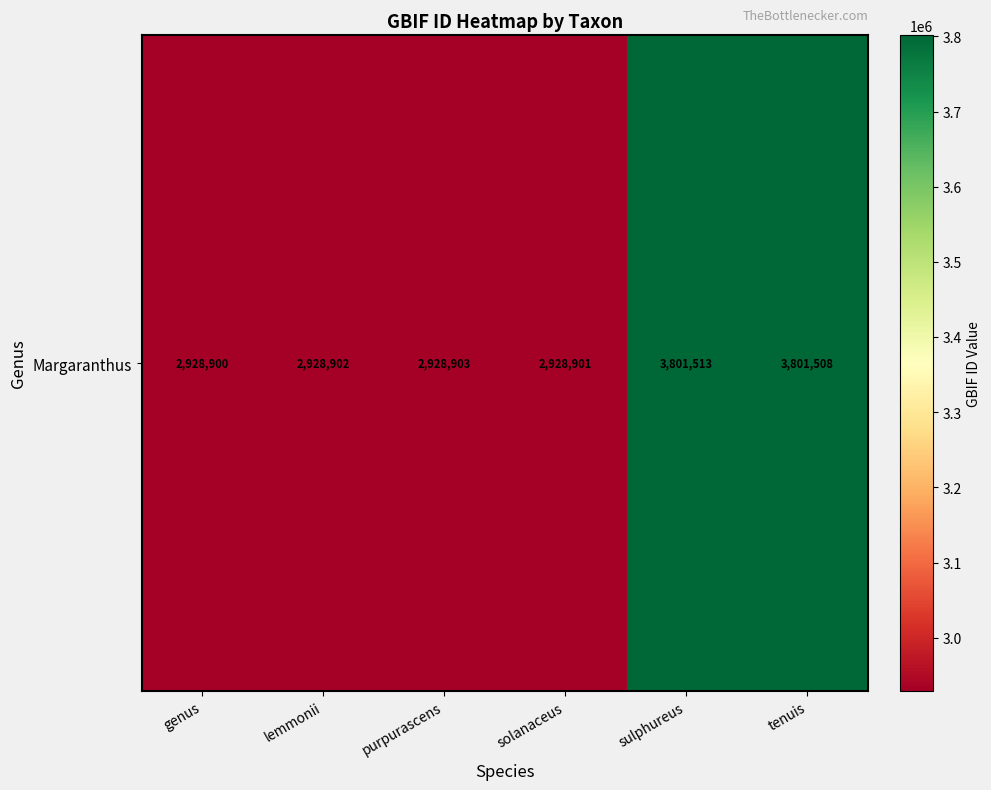

What is the difference between the maximum and second lowest values?

872612